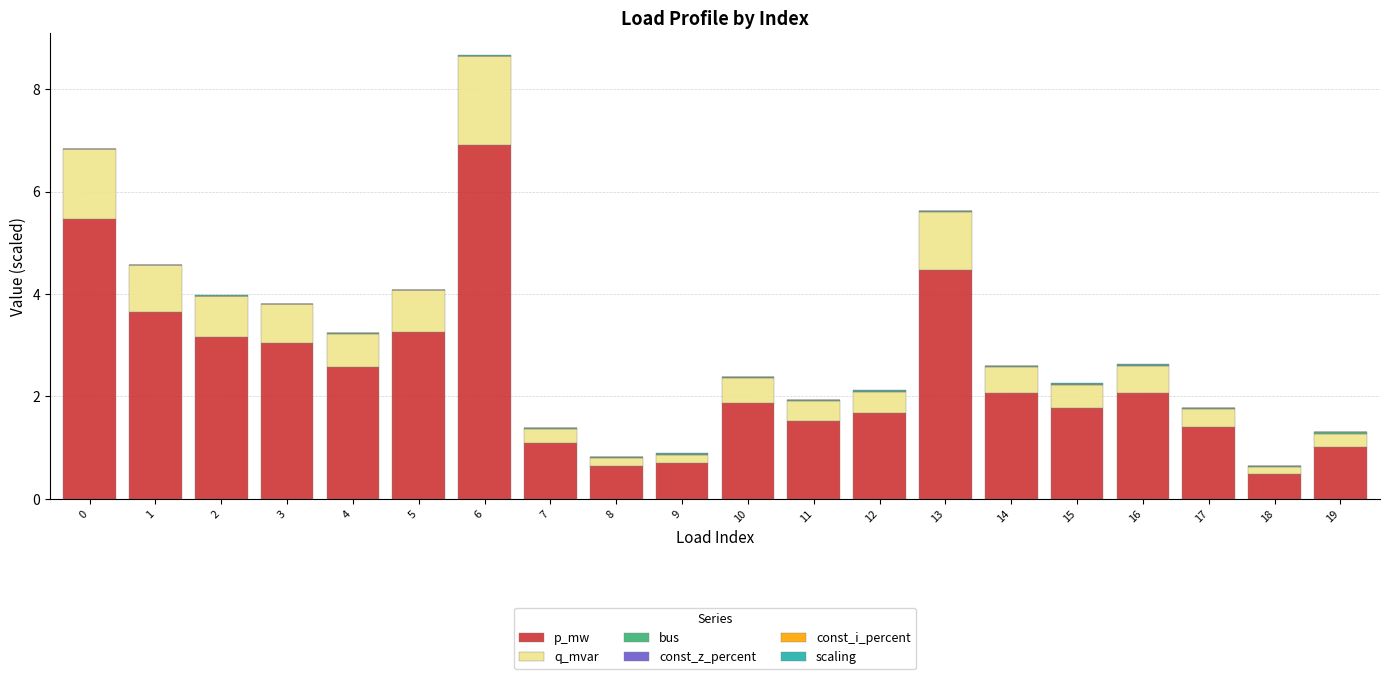

How many data points does each series have?

20